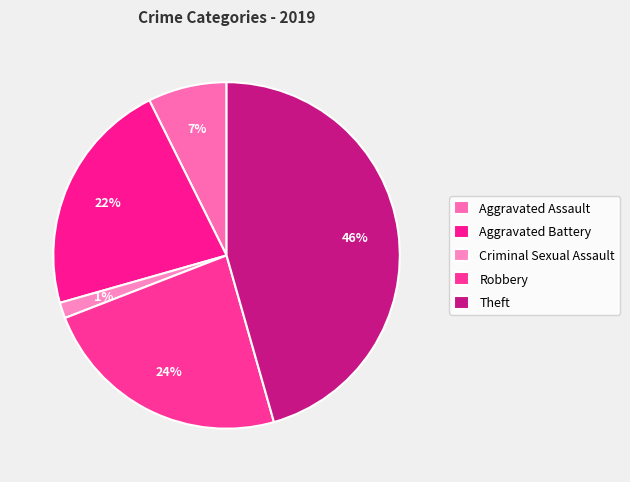

Count the number of slices in the pie.

5